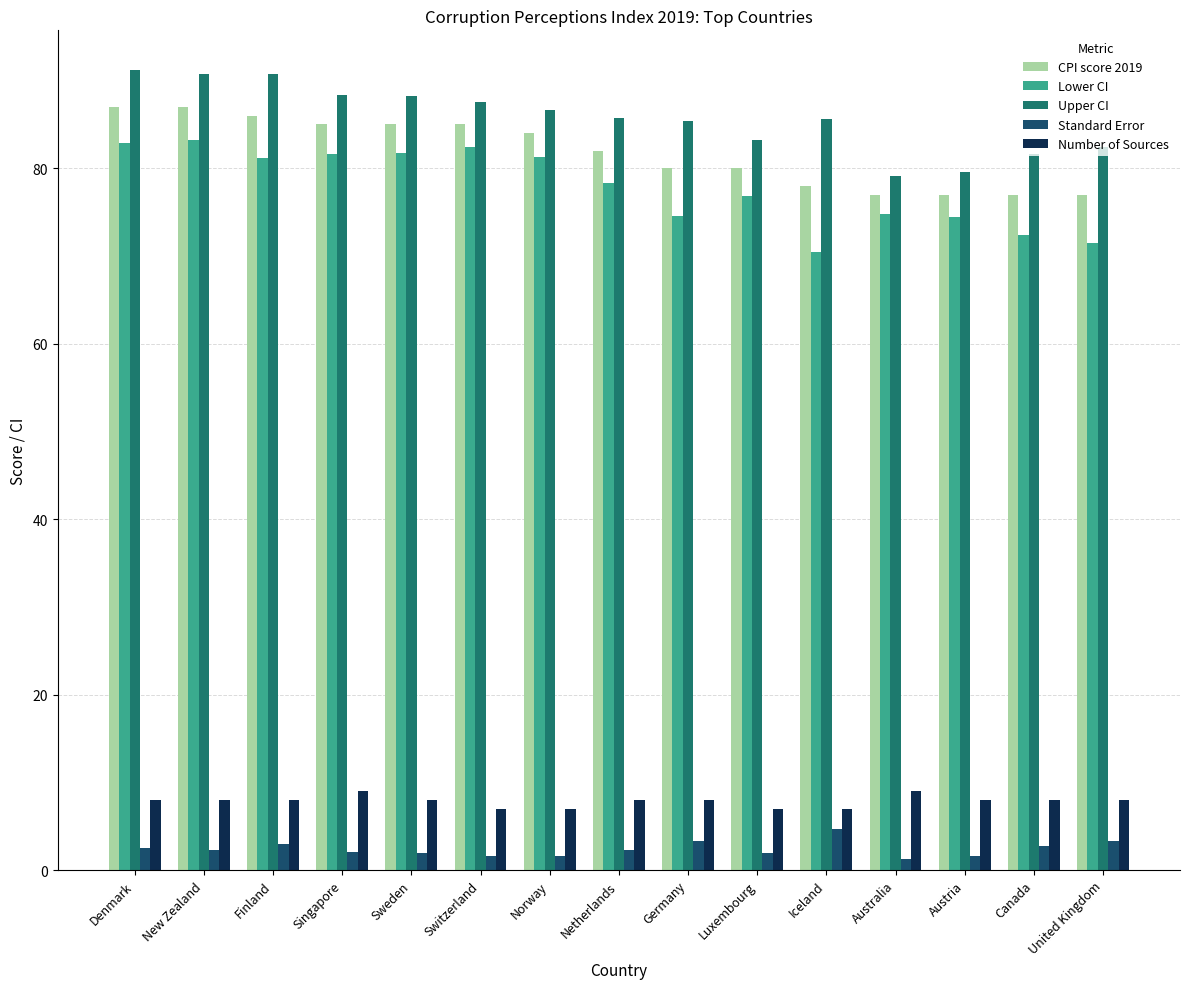

What is the difference between the maximum and second lowest values in the Lower CI series?

11.7